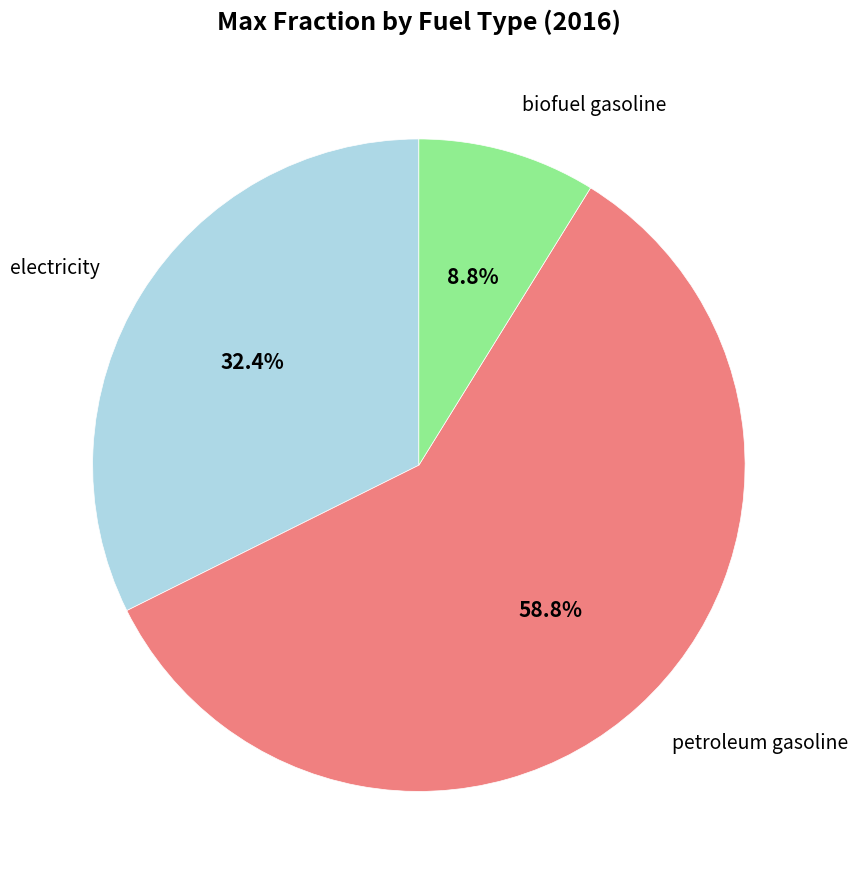

Count the number of slices in the pie.

3